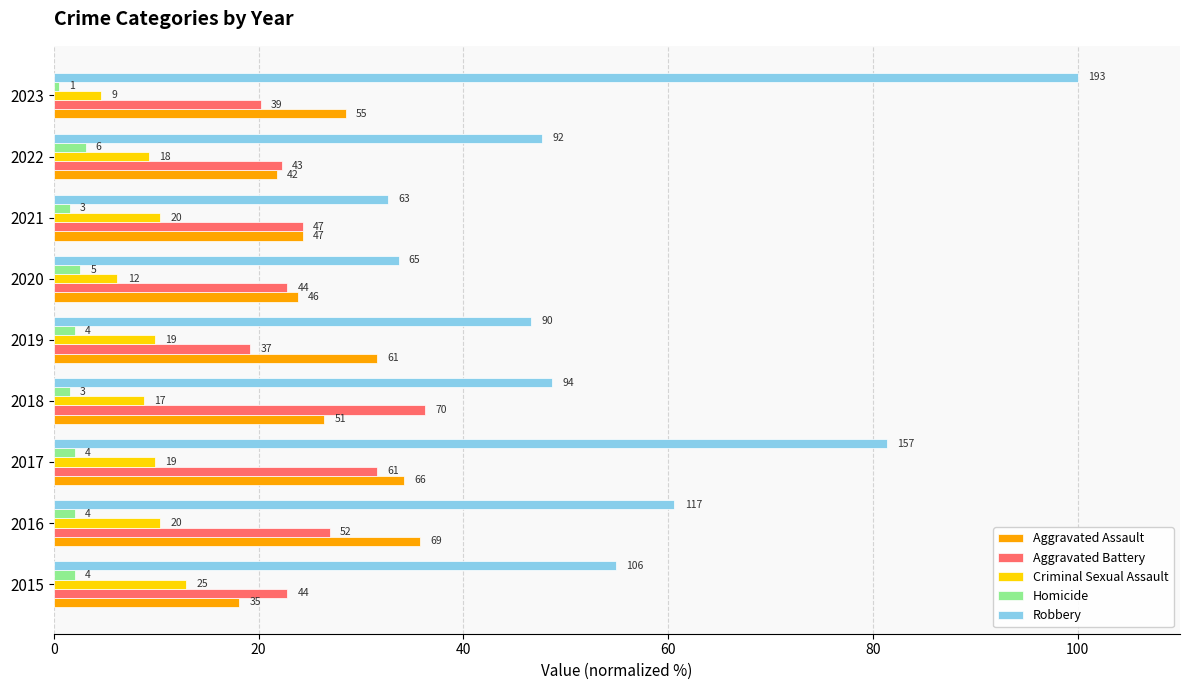

Which series has the largest total across all categories?

Robbery